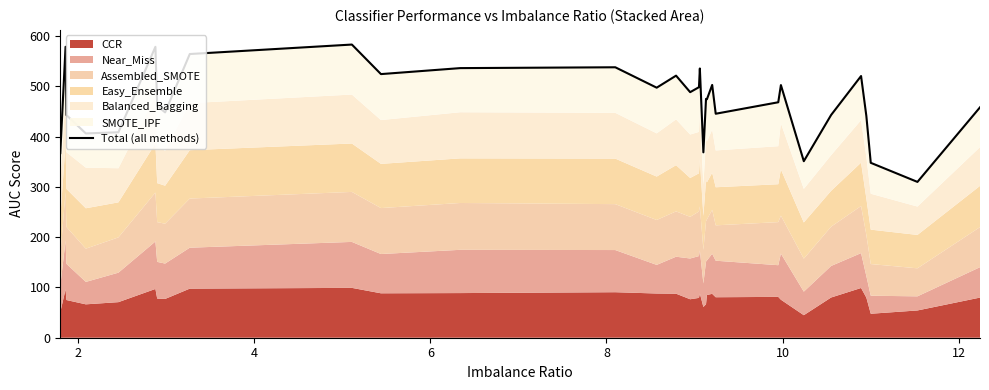

What is the difference between the second highest and minimum values?

268.8